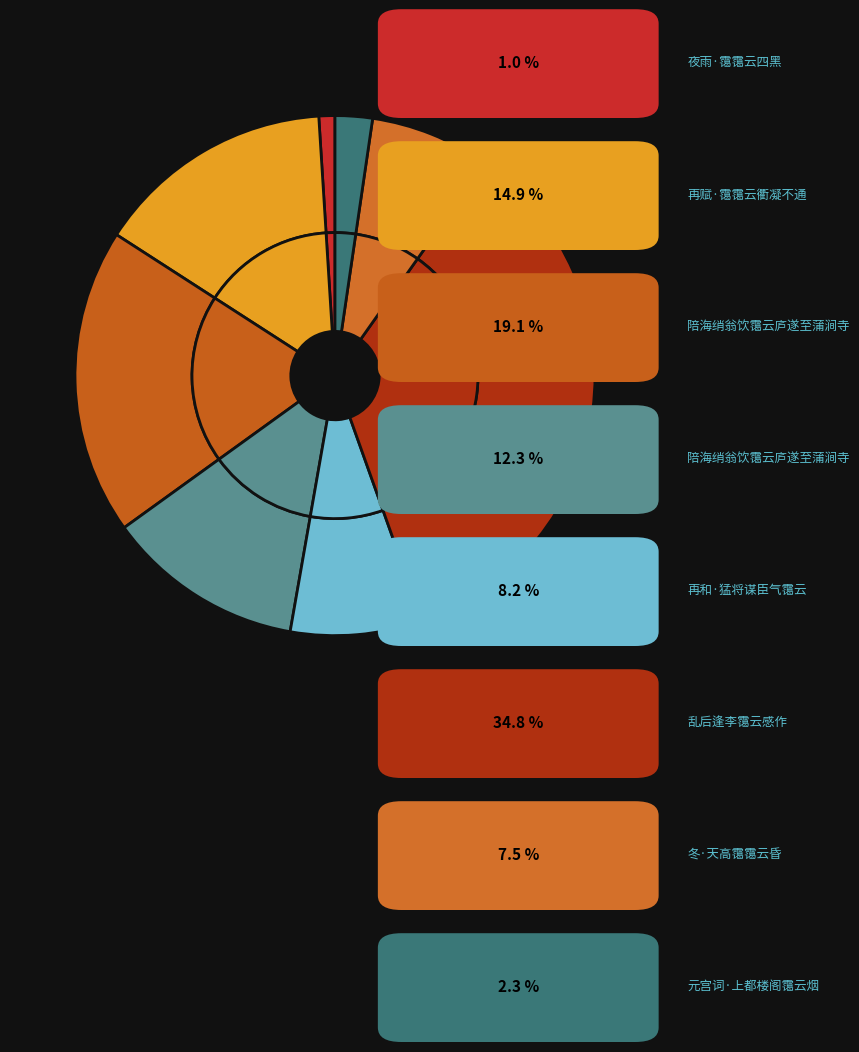

To the nearest percent, what portion does 乱后逢李霭云感作 represent?

35%